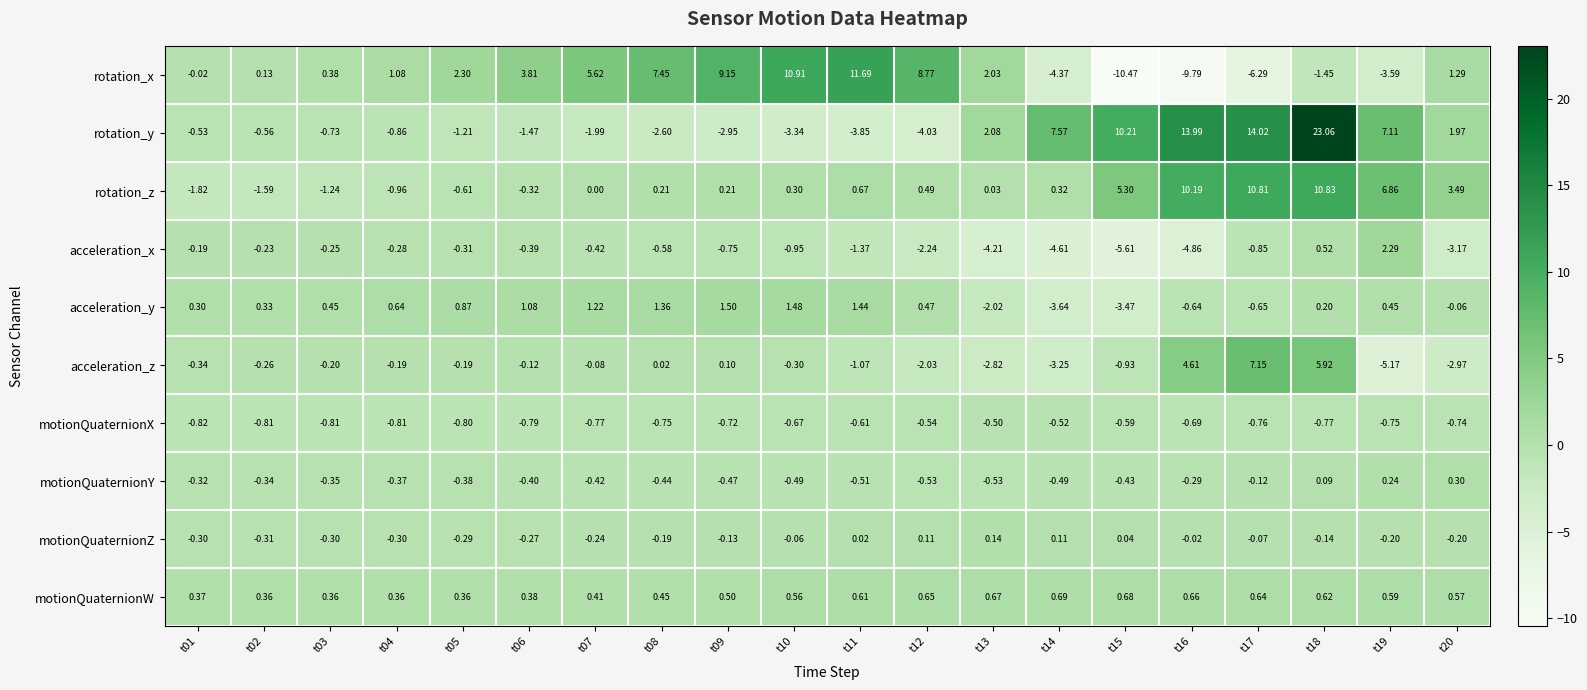

At t04, list the series in order from largest to smallest.

rotation_x, acceleration_y, motionQuaternionW, acceleration_z, acceleration_x, motionQuaternionZ, motionQuaternionY, motionQuaternionX, rotation_y, rotation_z